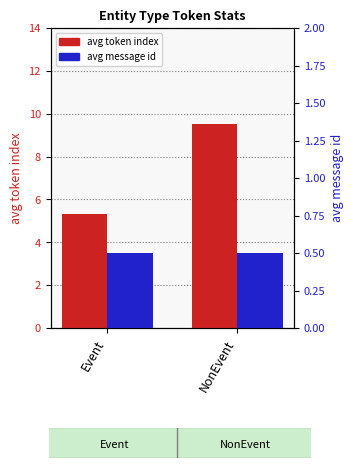

Which label corresponds to the largest value in the chart?

NonEvent